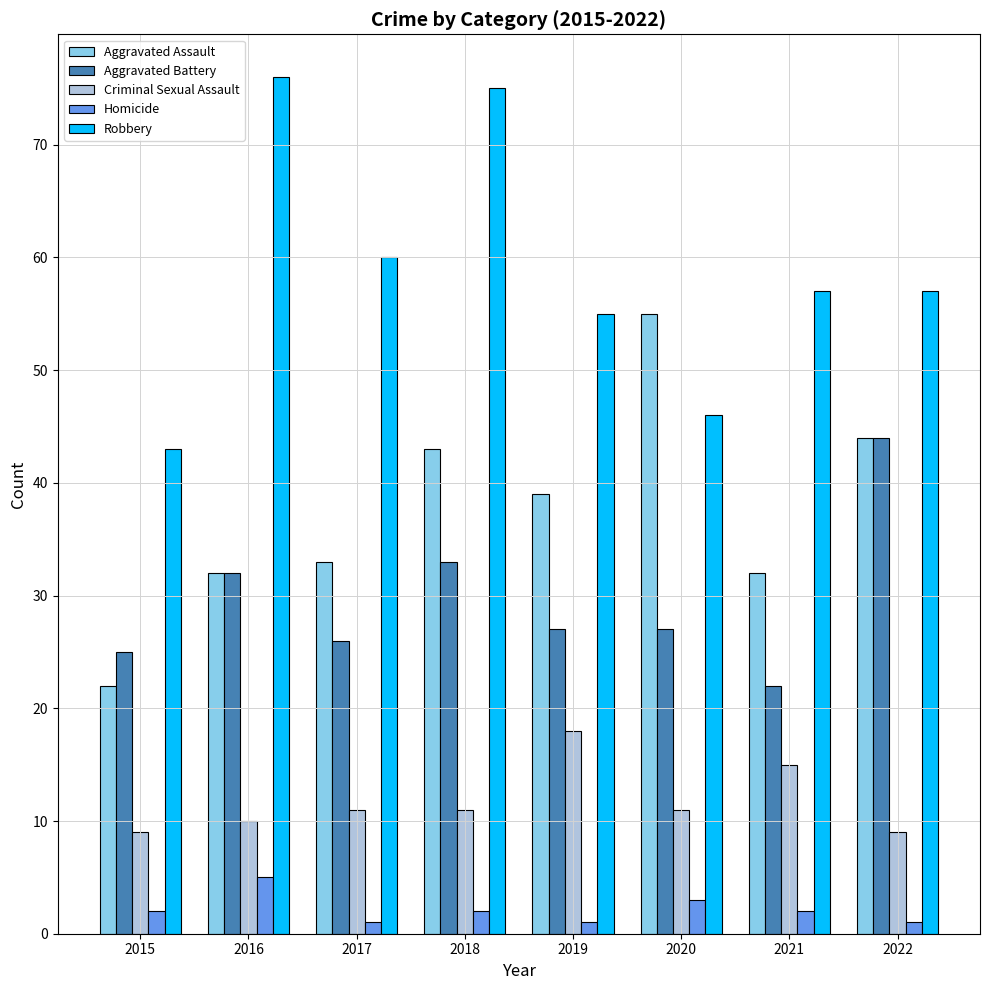

How many bars are there in total?

40